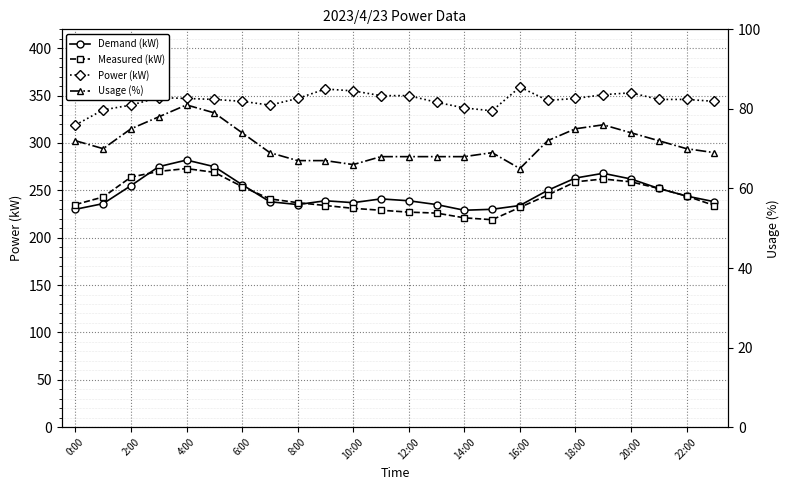

What position from the right is 13?

11